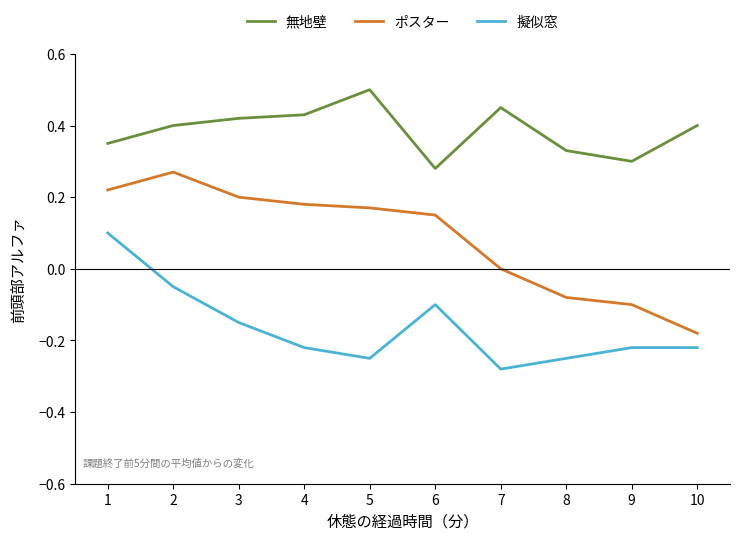

In 無地壁, how many points are higher than both neighbors (excluding endpoints)?

2